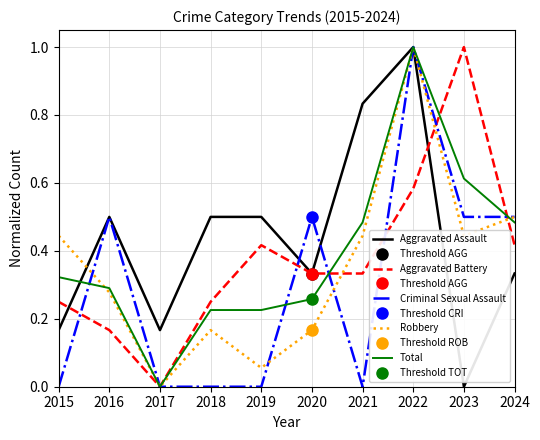

Which category has the highest value in the Aggravated Assault series?

2022